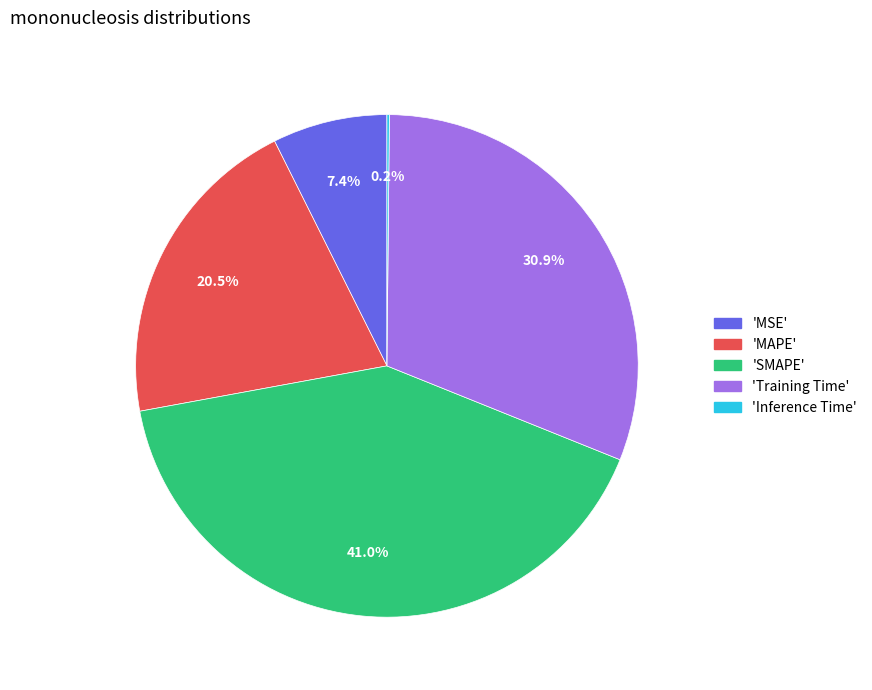

How much of the chart is everything except 'Training Time'?

69.1%